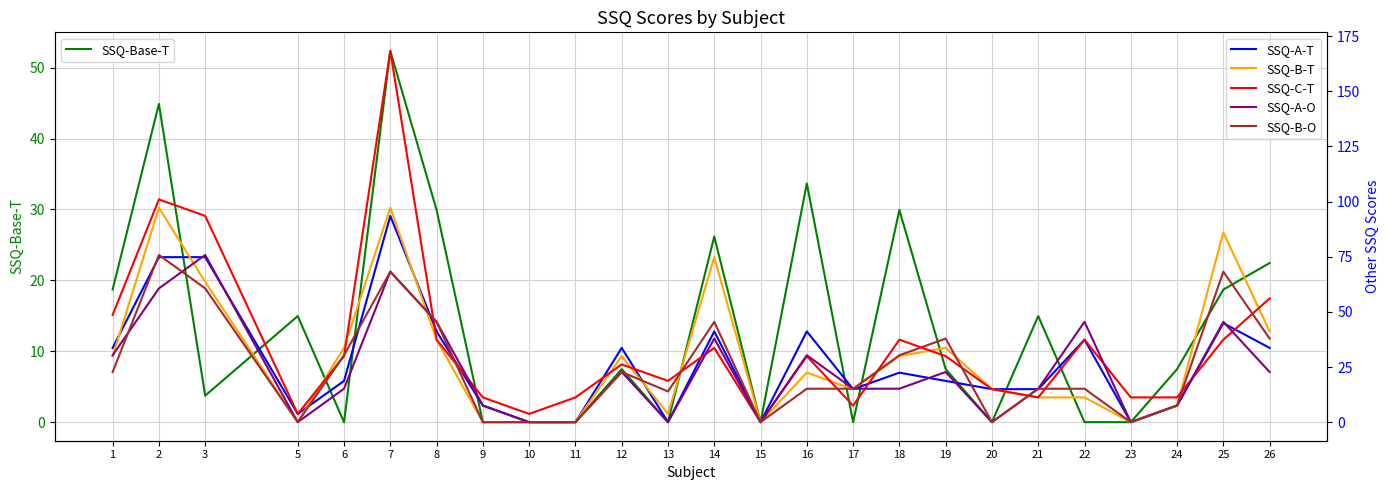

The value of SSQ-A-T at 22 is 23.9. True or false?

False